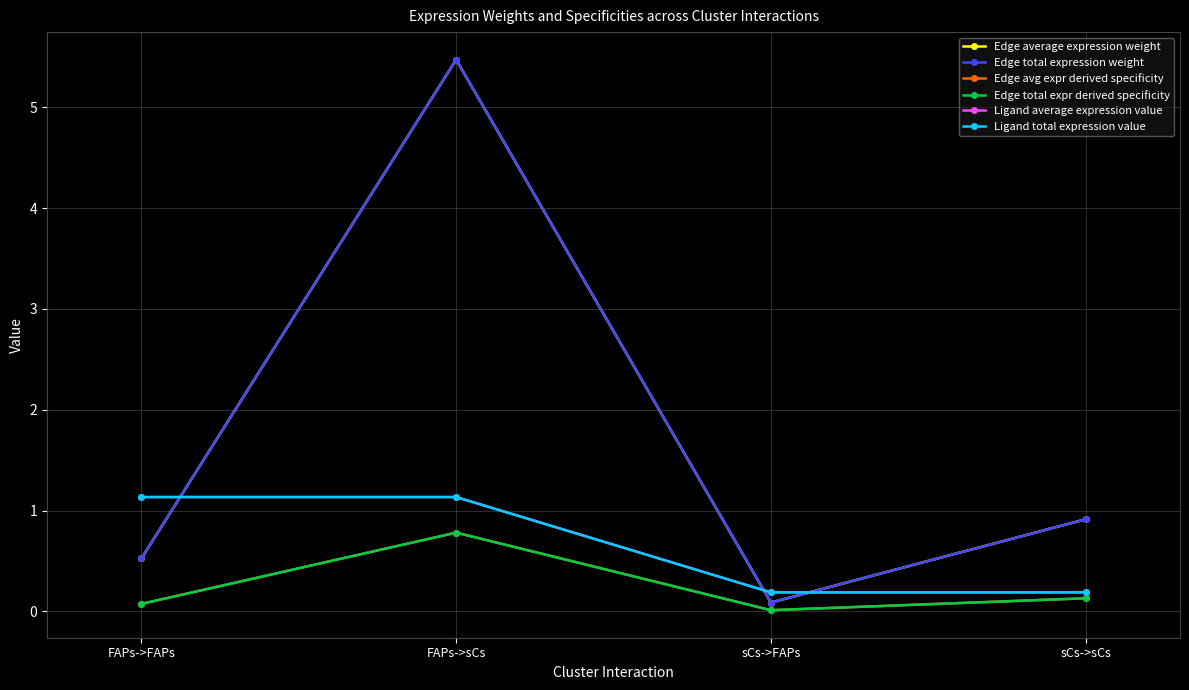

True or false: Edge total expr derived specificity and Ligand average expression value intersect in this chart.

False